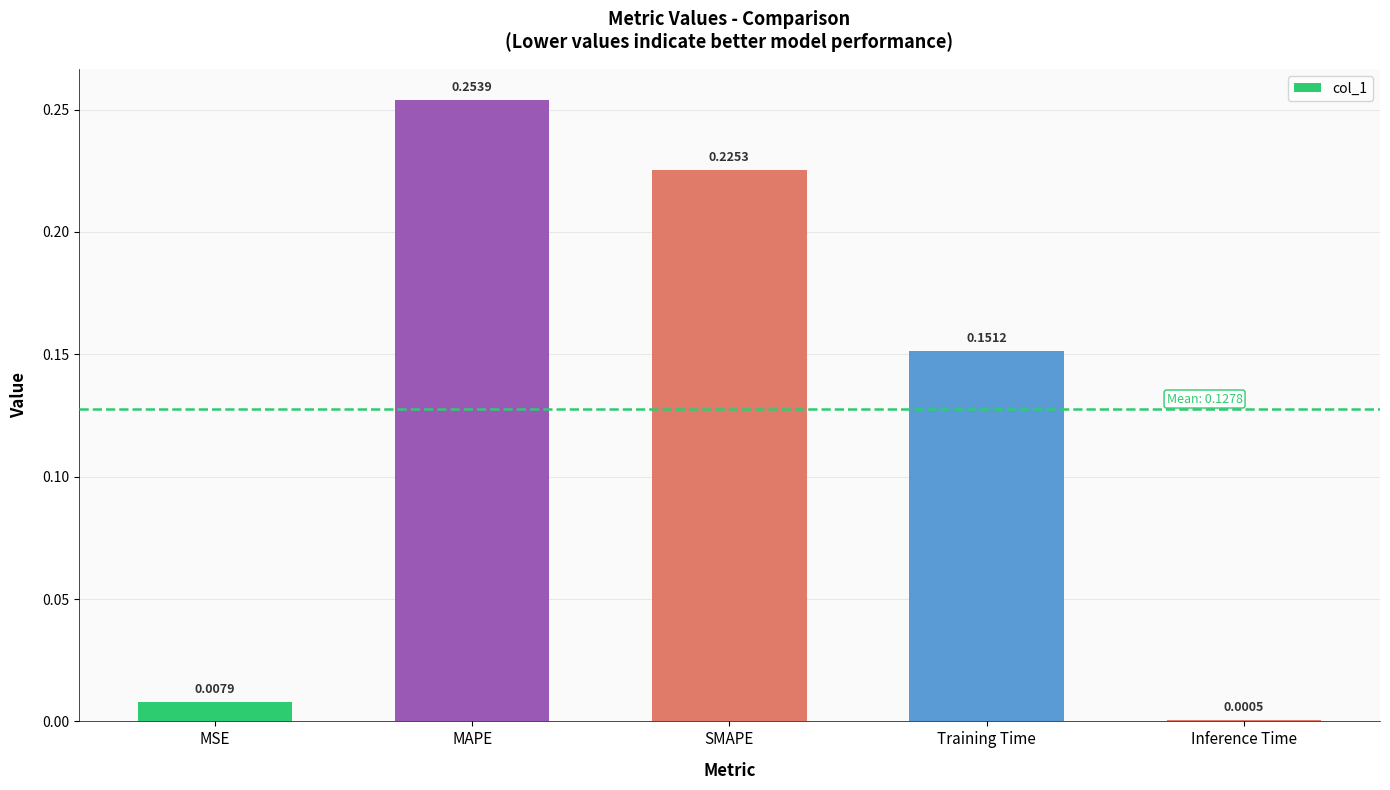

Where is the data nearest to the value 0?

Inference Time